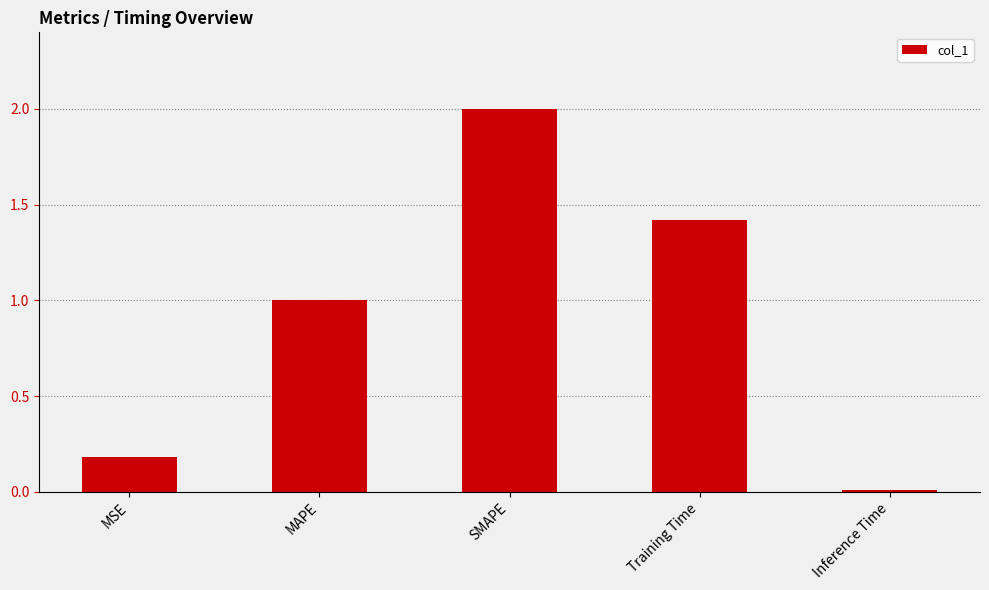

What is the maximum value shown in the chart?

2.0